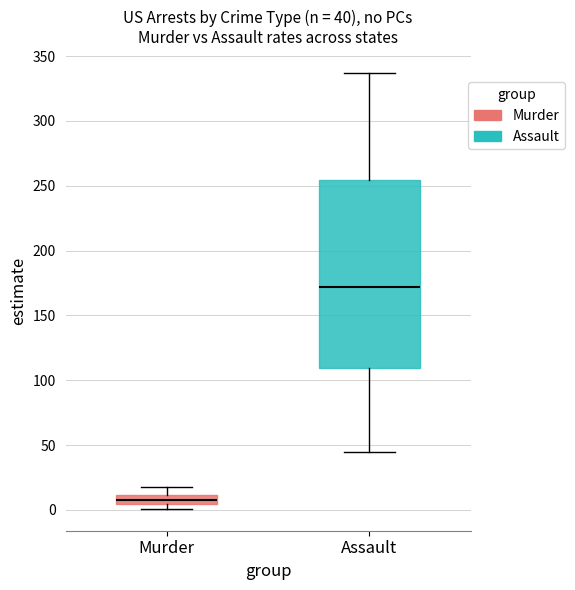

Comparing the boxes themselves (not the whiskers), which one is the tallest?

Assault